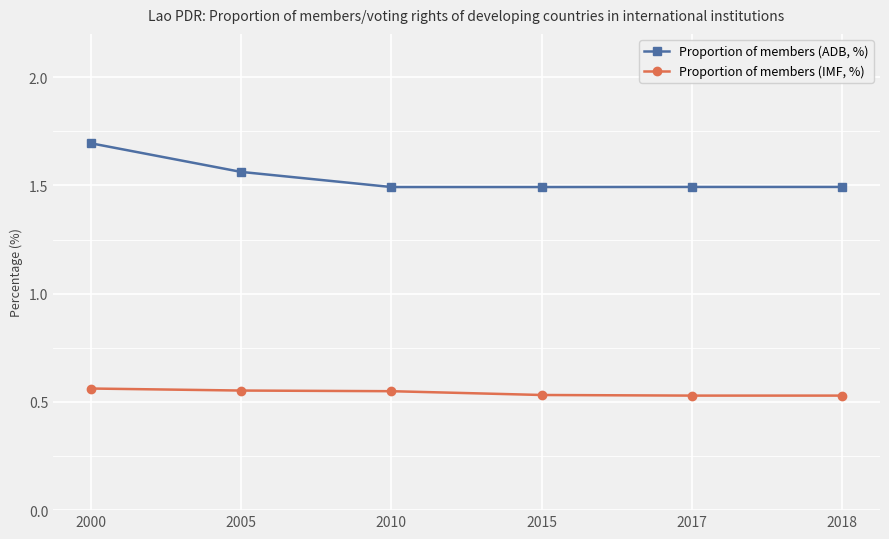

At which label does Proportion of members (ADB, %) reach its peak?

2000